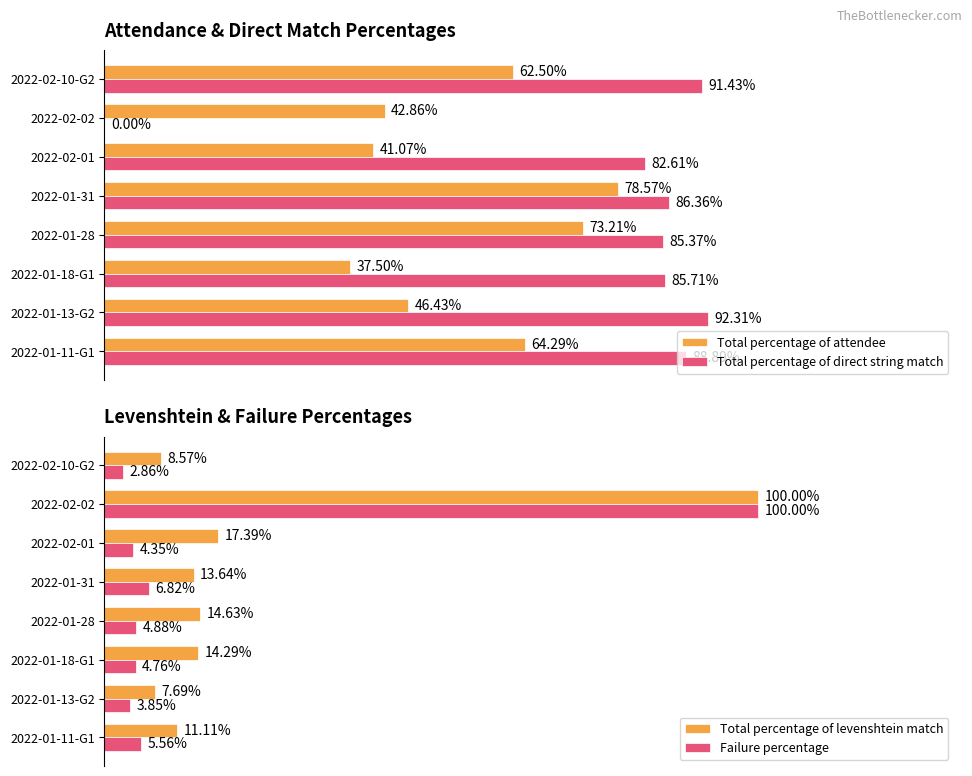

List the labels in order of Failure percentage value, smallest first.

2022-02-10-G2, 2022-01-13-G2, 2022-02-01, 2022-01-18-G1, 2022-01-28, 2022-01-11-G1, 2022-01-31, 2022-02-02